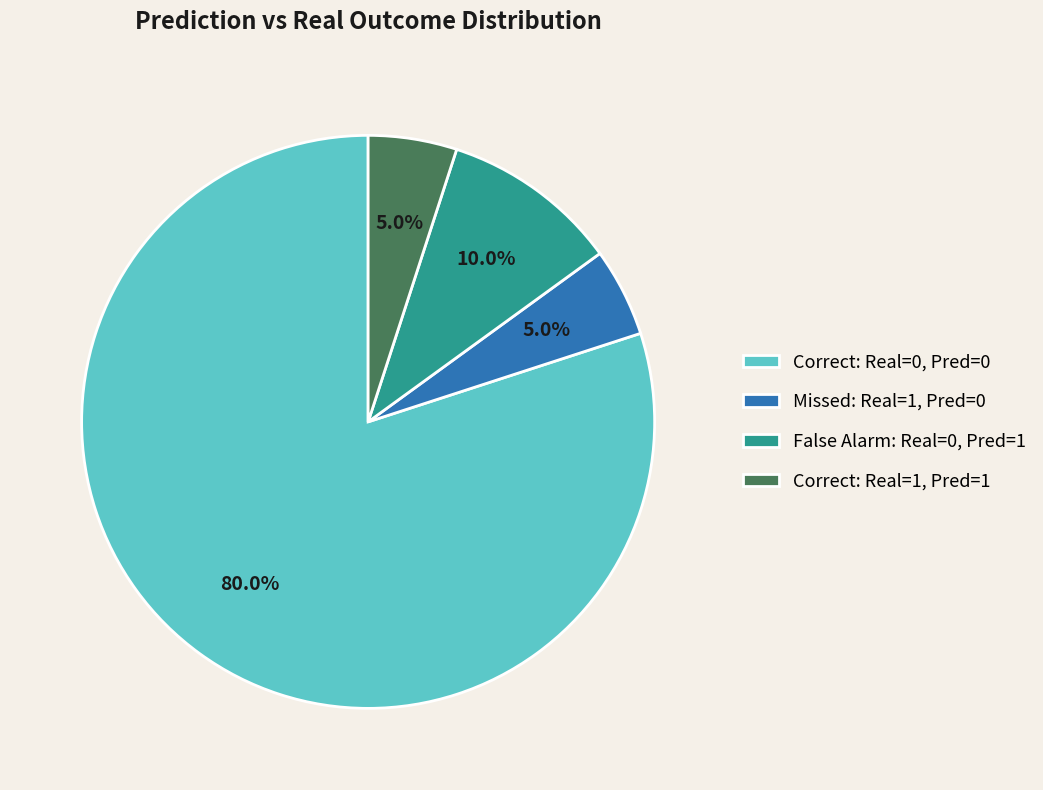

Which category has the biggest portion of the pie?

Correct: Real=0, Pred=0